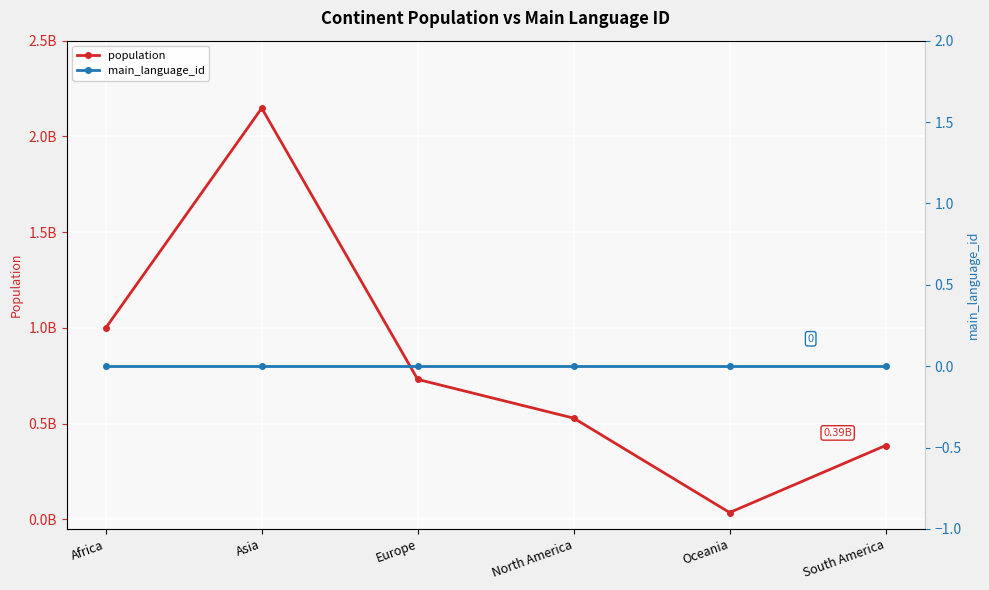

Which series has the largest total across all categories?

population